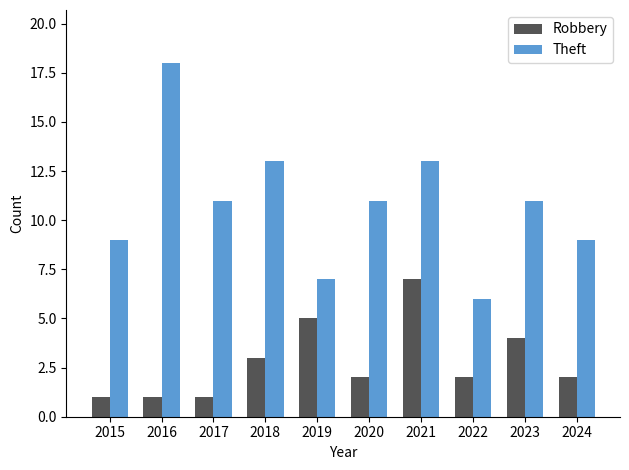

Reading right to left, extract all data points from this chart.

Robbery: 2	4	2	7	2	5	3	1	1	1
Theft: 9	11	6	13	11	7	13	11	18	9